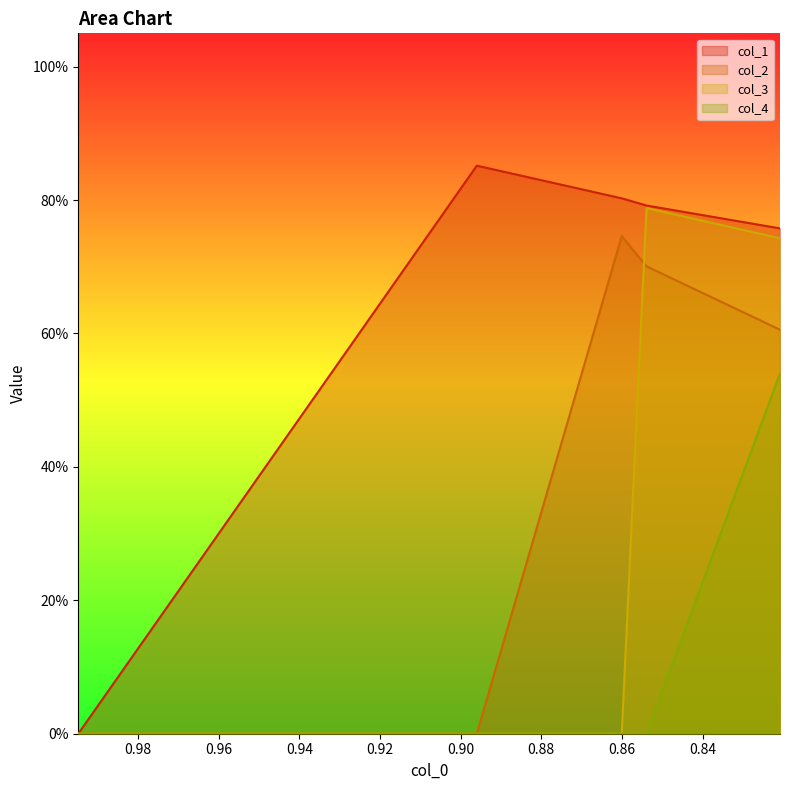

How many lines are shown in the chart?

4